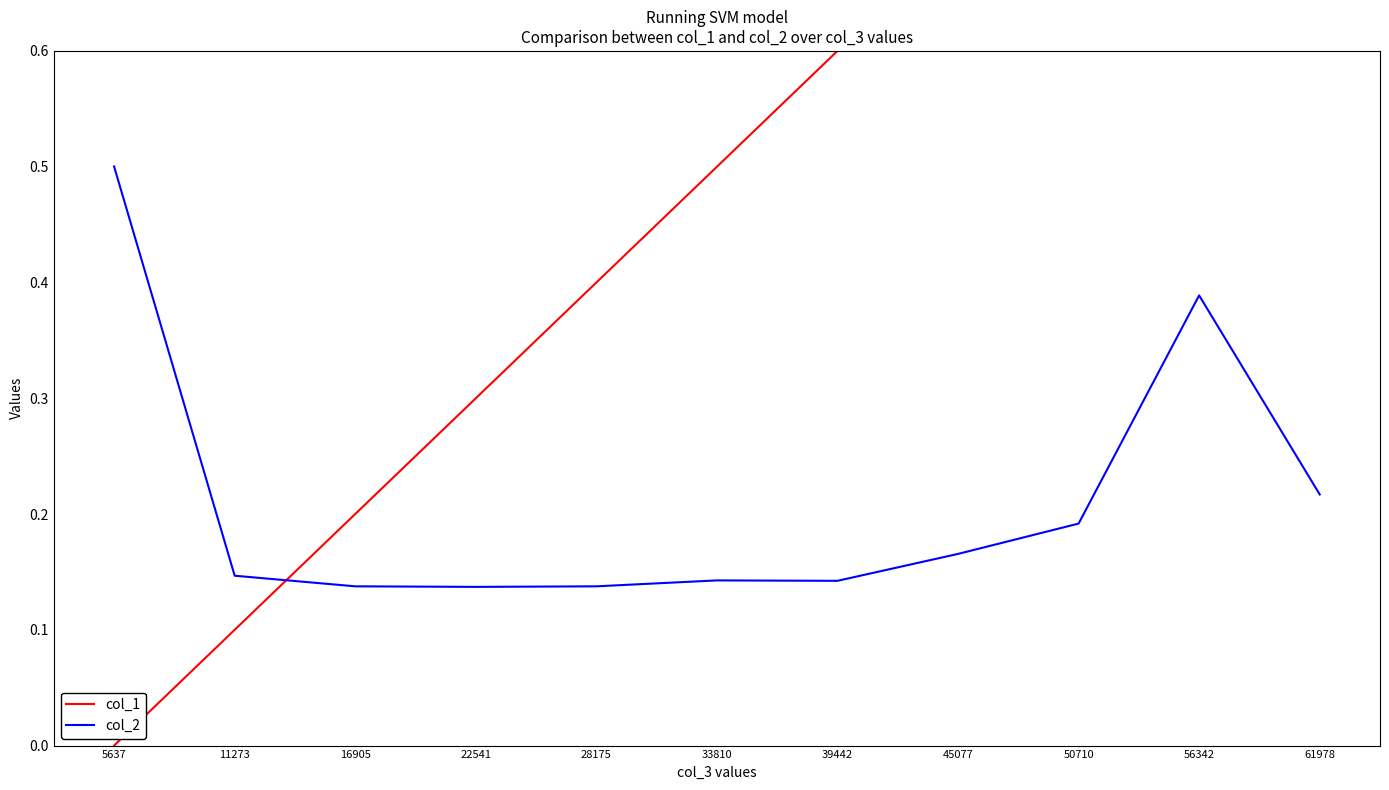

List the series in order of their overall mean, lowest first.

col_2, col_1